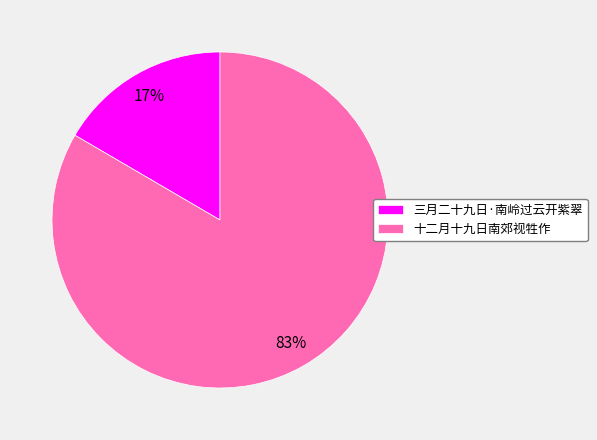

Between 十二月十九日南郊视牲作 and 三月二十九日·南岭过云开紫翠, which is larger?

十二月十九日南郊视牲作